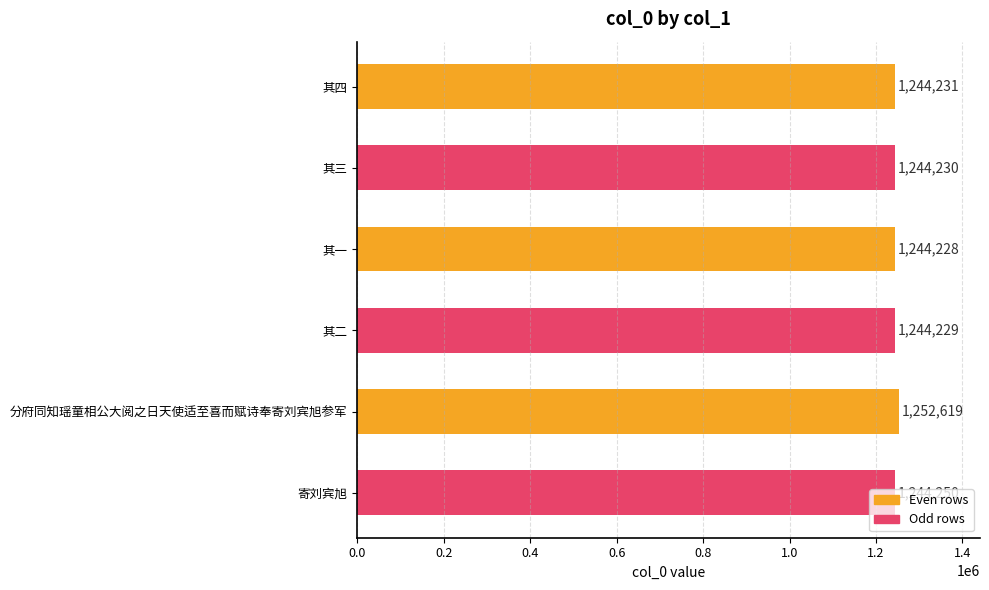

What is the change in value from 分府同知瑶童相公大阅之日天使适至喜而赋诗奉寄刘宾旭参军 to 寄刘宾旭?

-8369